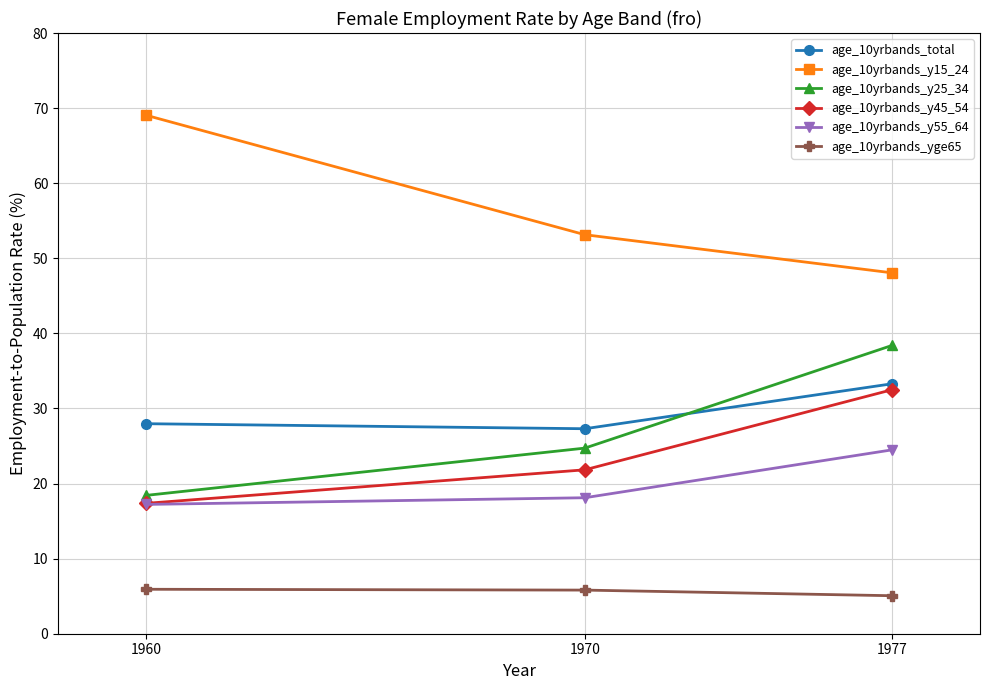

What is the value of the age_10yrbands_yge65 point at the 2nd from the left?

5.8